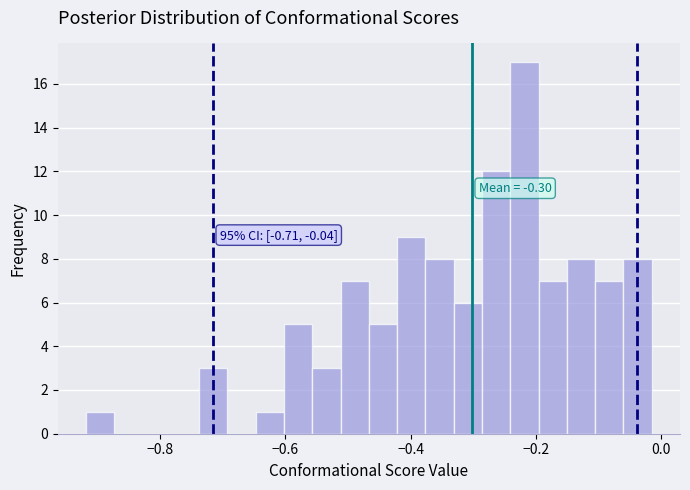

Around what value on the x-axis is the tallest bar? Give the approximate position of its centre, as read against the axis.

-0.22